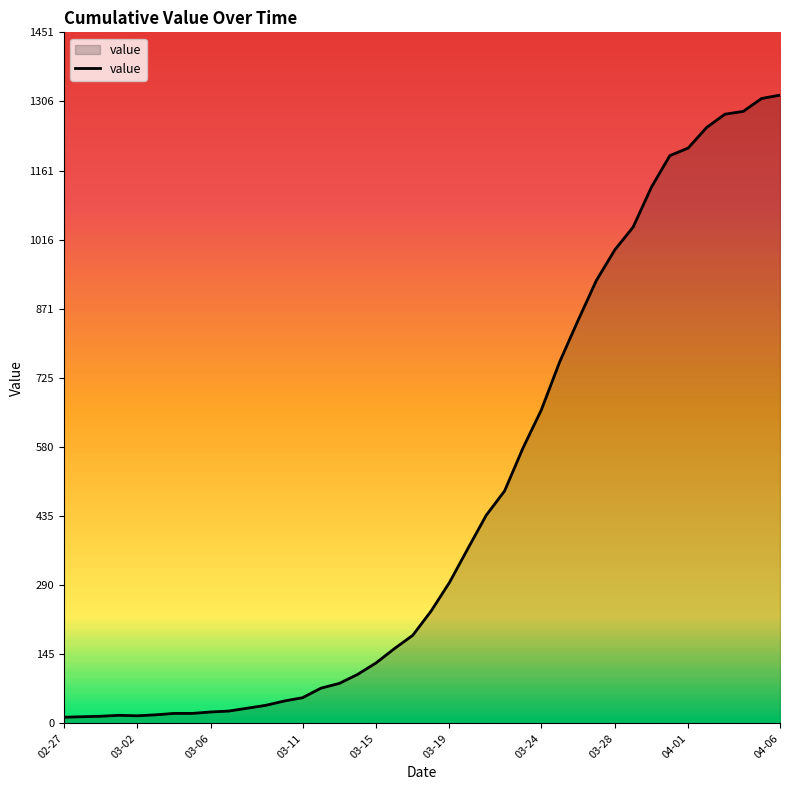

What is the maximum value shown in the chart?

1319